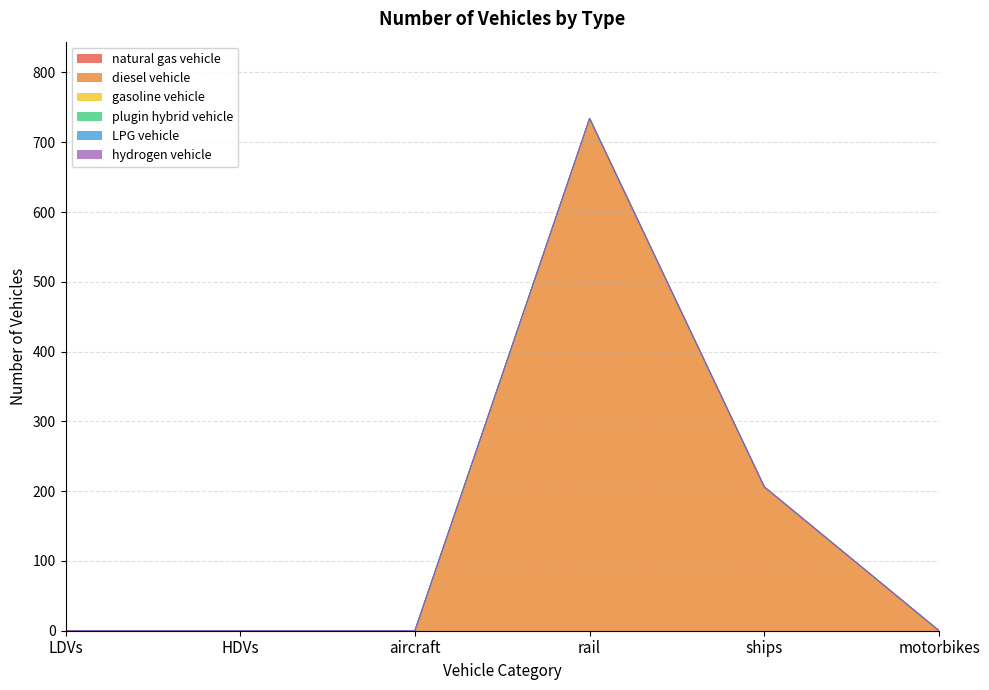

What is the label of the 3rd point from the right?

rail